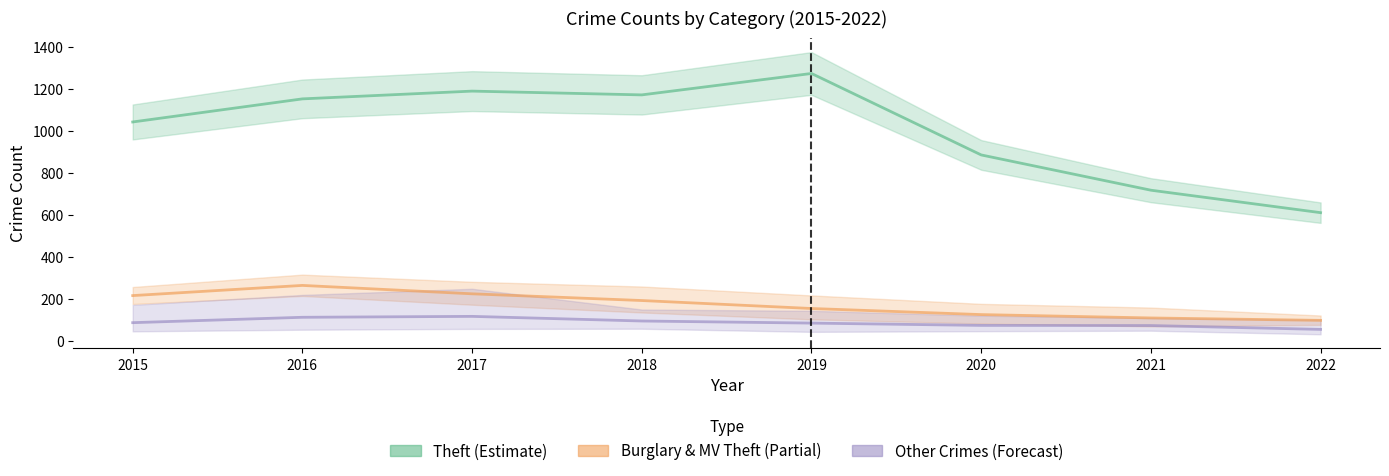

What is the difference between the Theft (Estimate) values at 2020 and 2017?

304.0